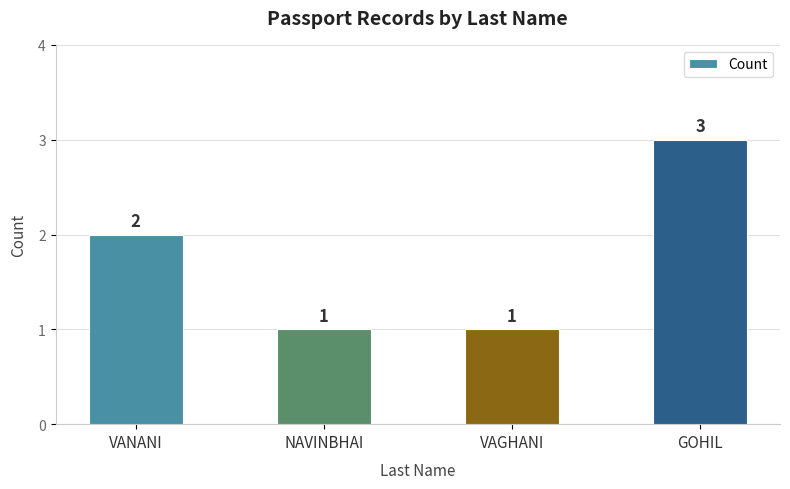

What is the greatest value displayed?

3